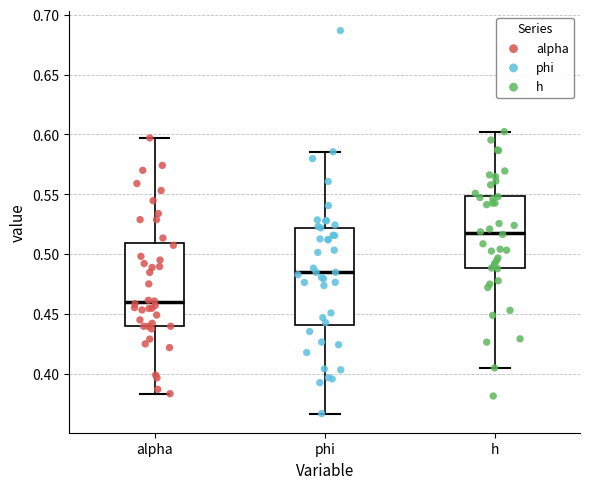

Which box is the tallest, from its lower edge to its upper edge?

phi